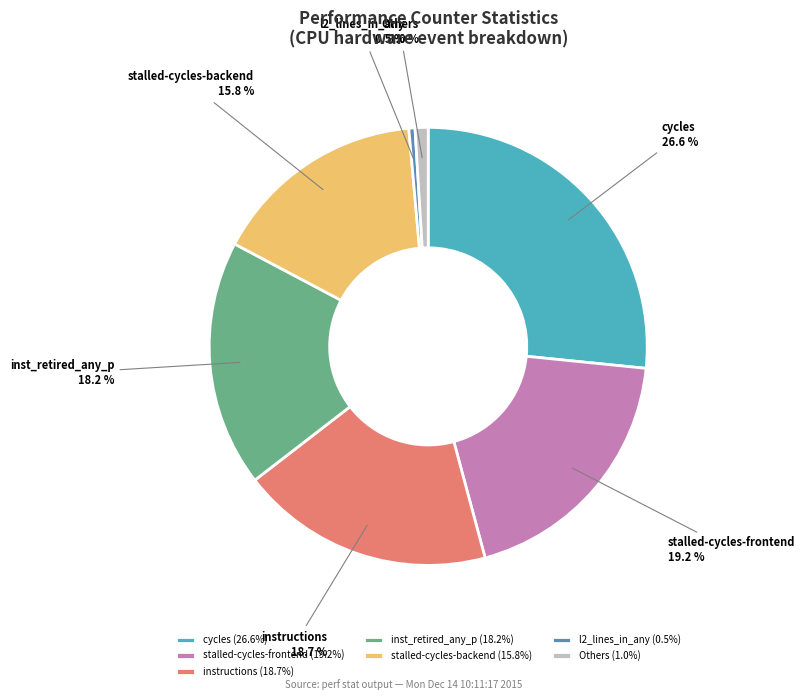

Does cycles account for over 50% of the chart?

No